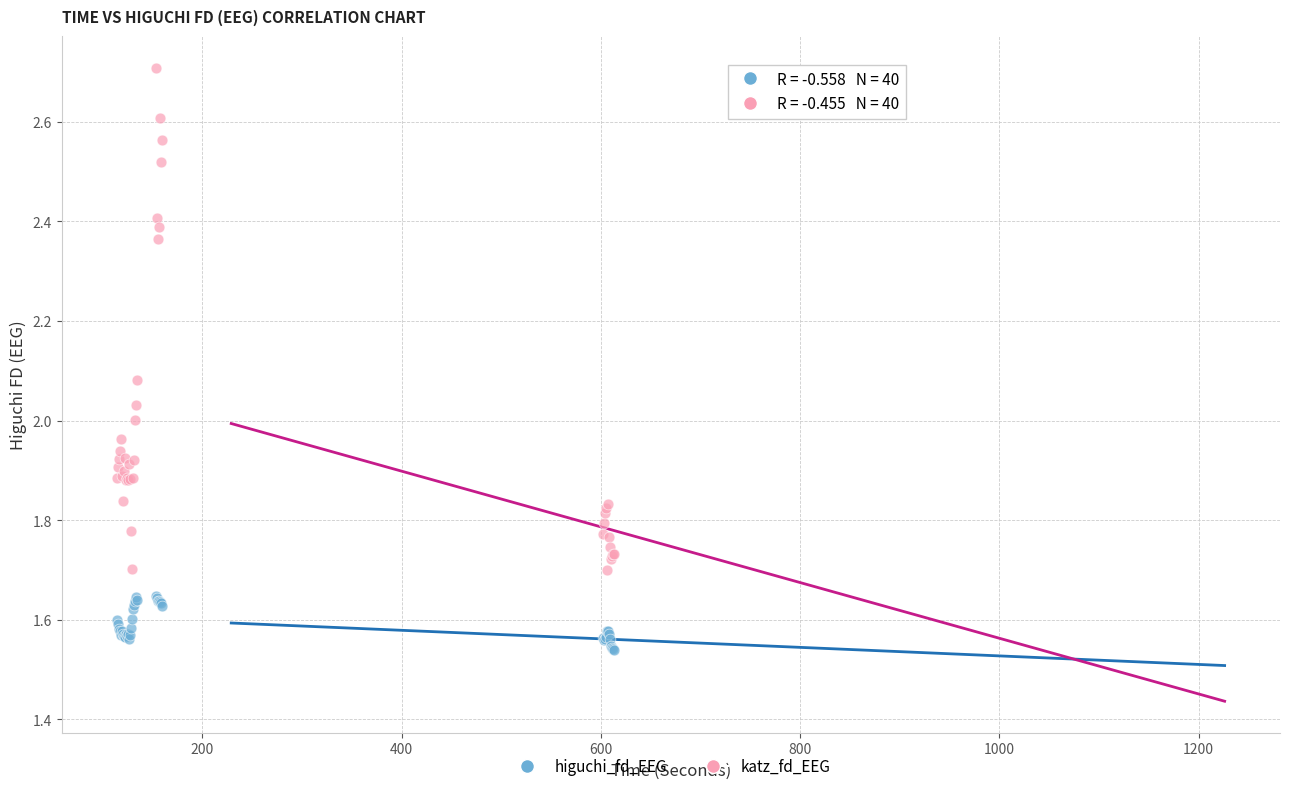

Which series reaches the maximum Y coordinate?

katz_fd_EEG